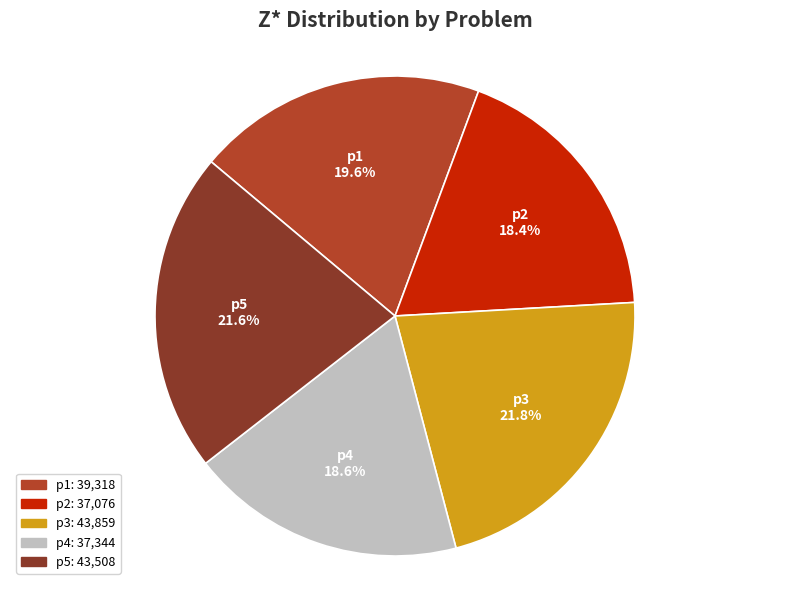

To the nearest percent, what is the average slice percentage?

20%